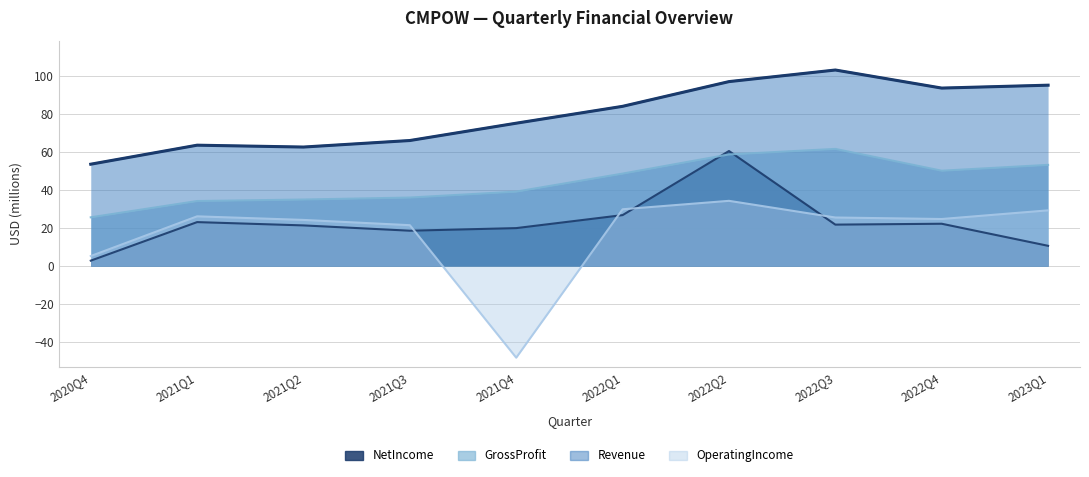

What is the total value across all series at 2023Q1?

188.8